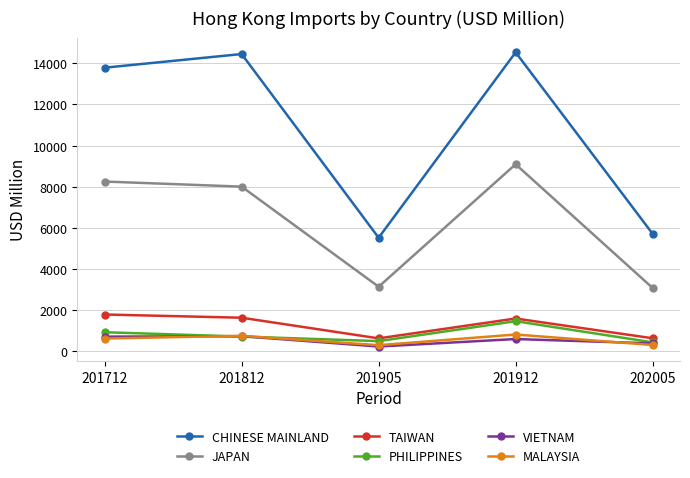

What is the difference between the JAPAN values at 201812 and 201912?

1086.9